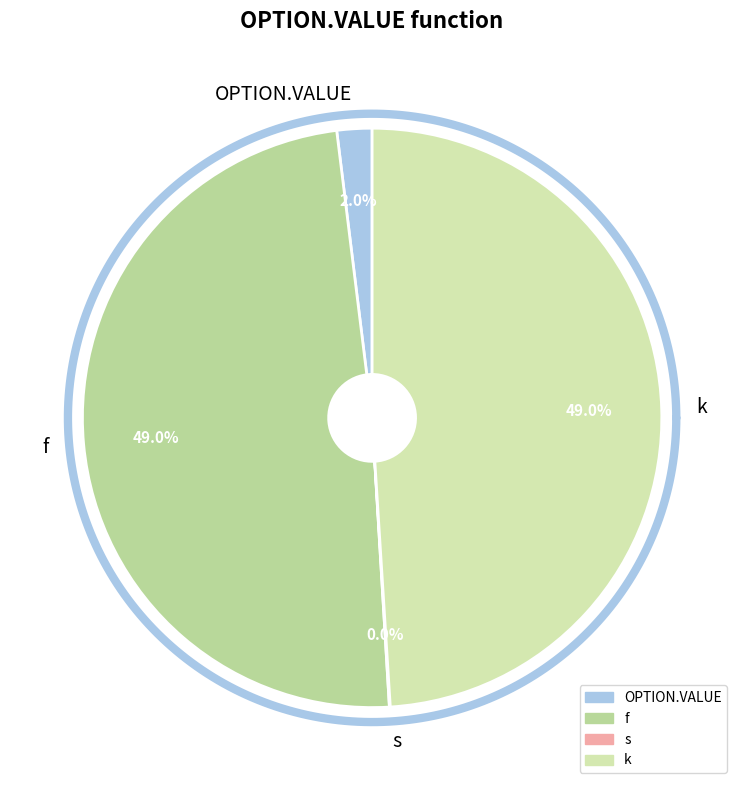

The k slice represents 41% of the pie. True or false?

False